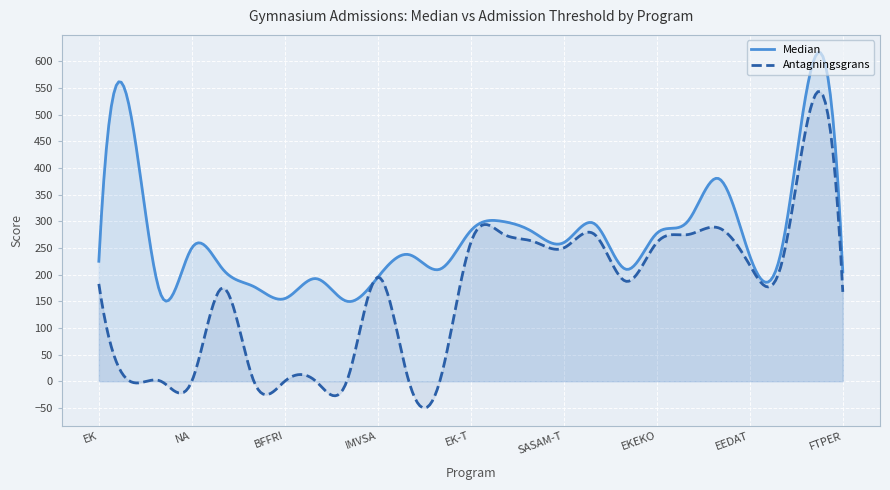

The Median series shows 69.9 at BAHUS. True or false?

False